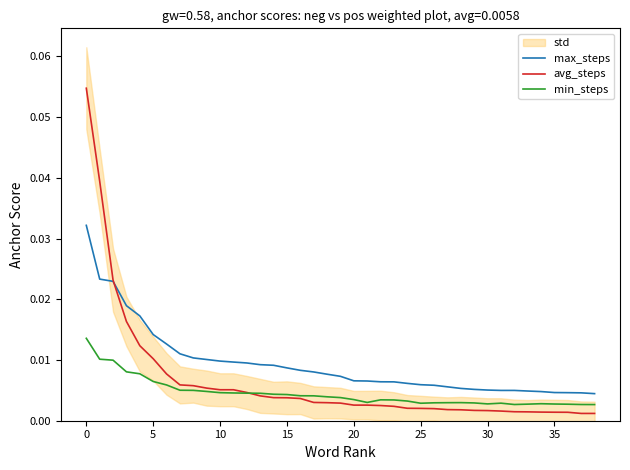

Which series has the largest range (max minus min)?

avg_steps